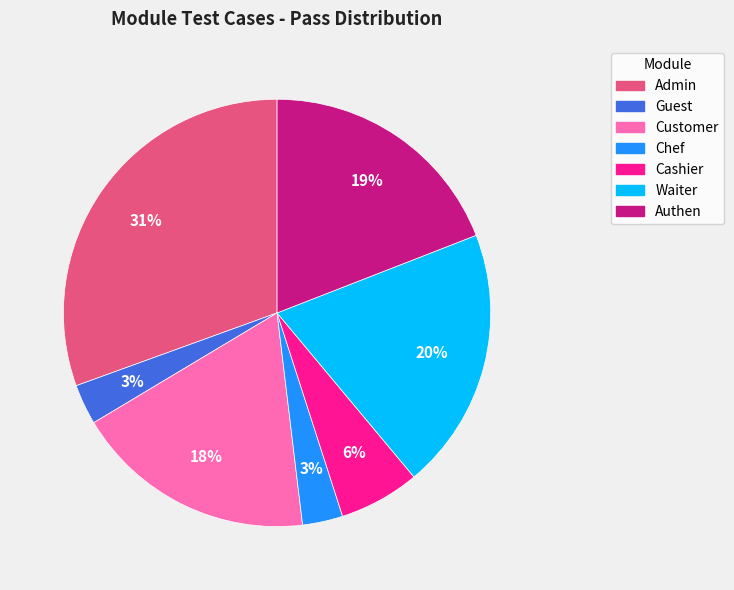

Which slice is the largest?

Admin